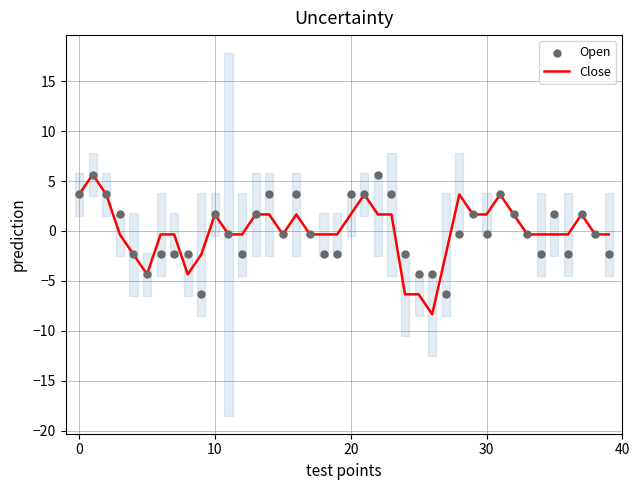

What are all the series names shown in the legend?

Close, Open